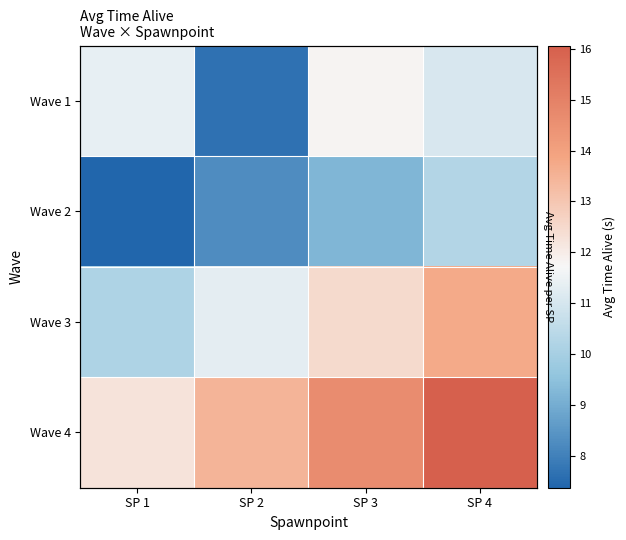

How many distinct data groups are displayed?

5